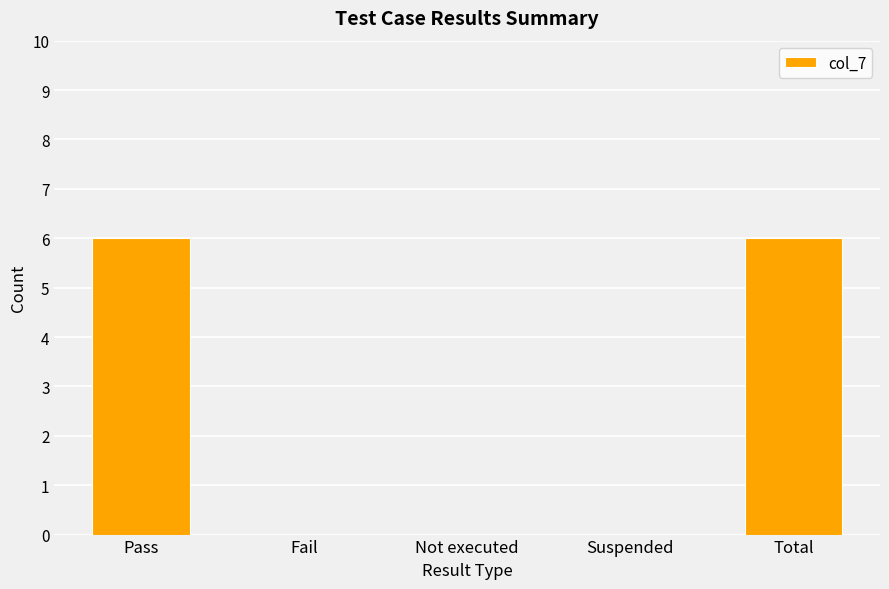

Count the number of categories in the chart.

5